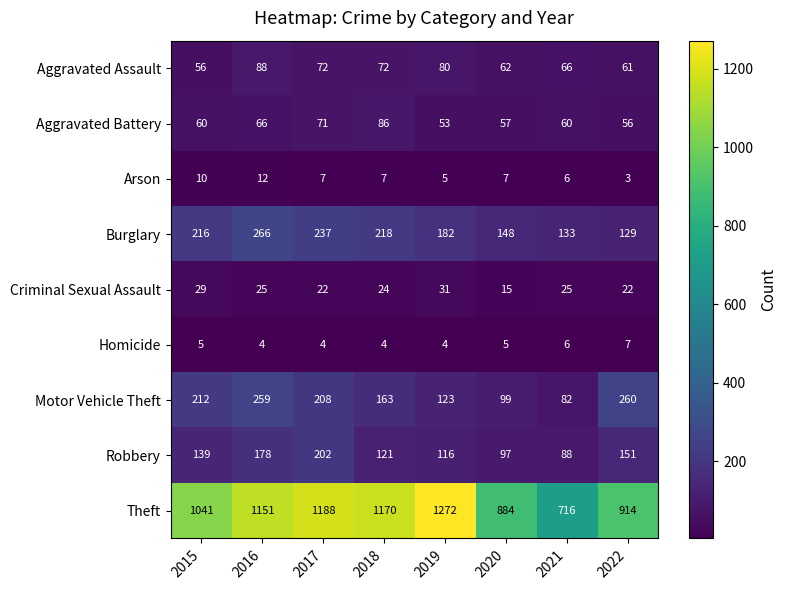

Where does the Aggravated Assault series first go above 72?

2016